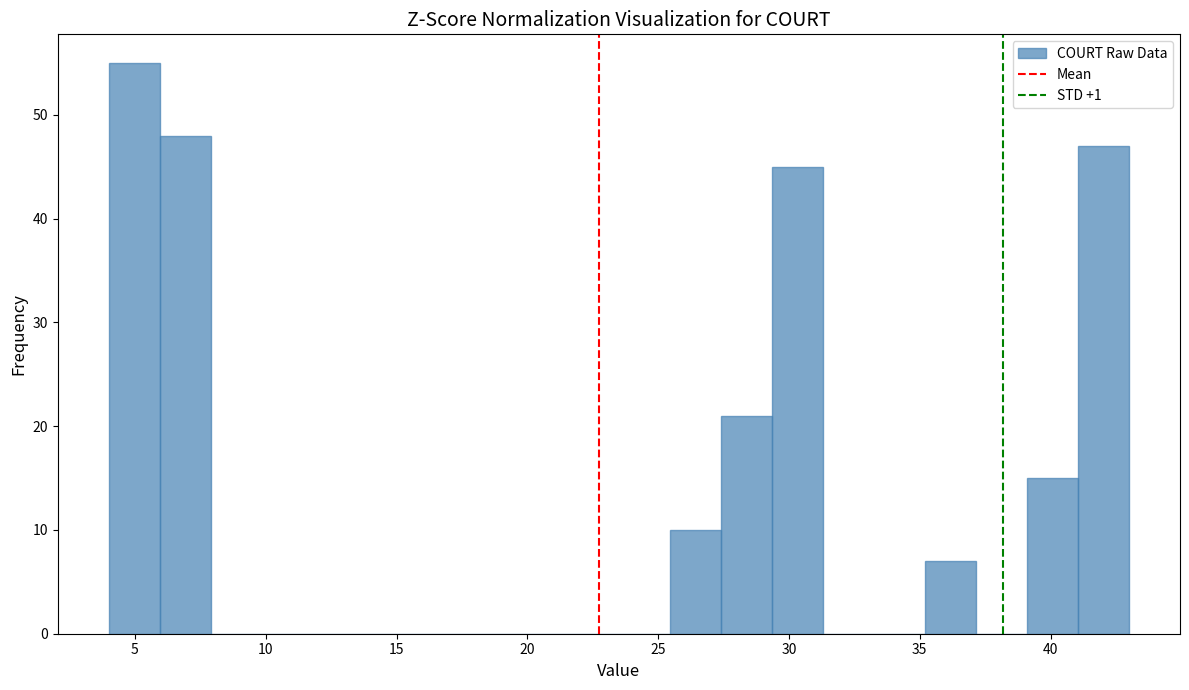

Around what value on the x-axis is the tallest bar? Give the approximate position of its centre, as read against the axis.

5.0